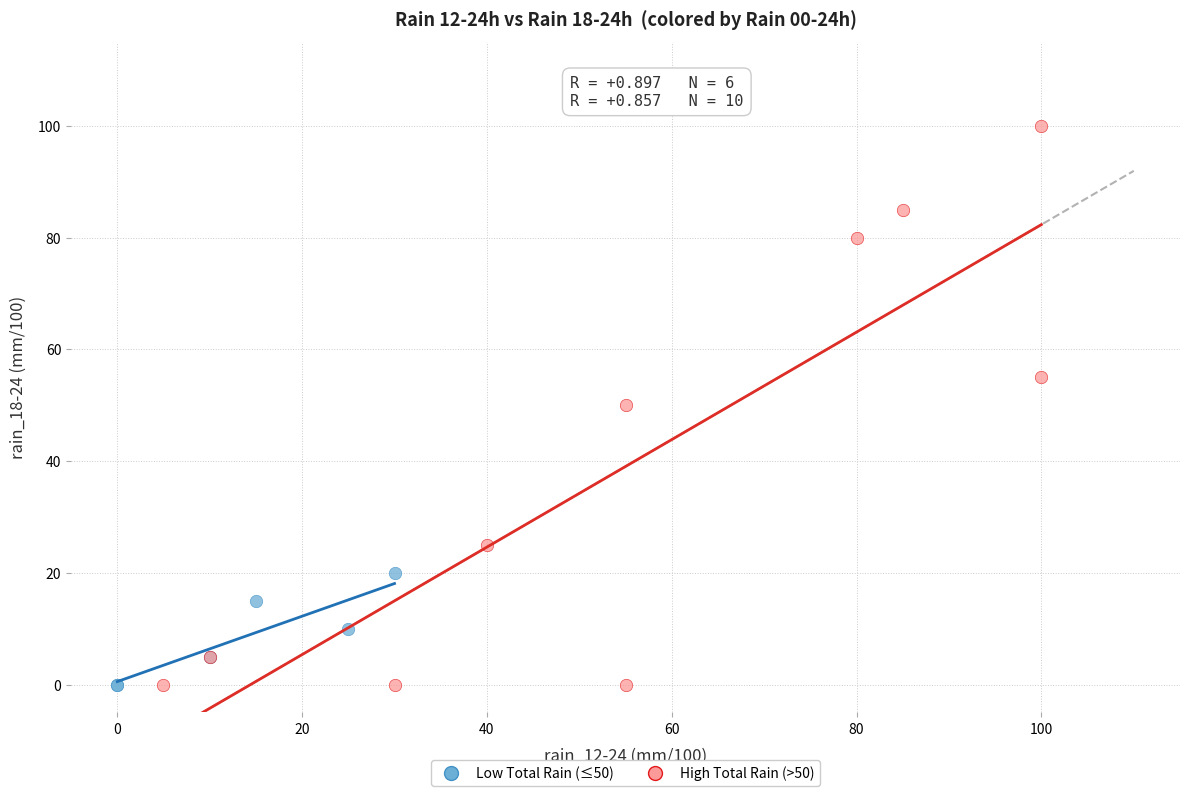

Which series has the widest spread of Y values?

High Total Rain (>50)